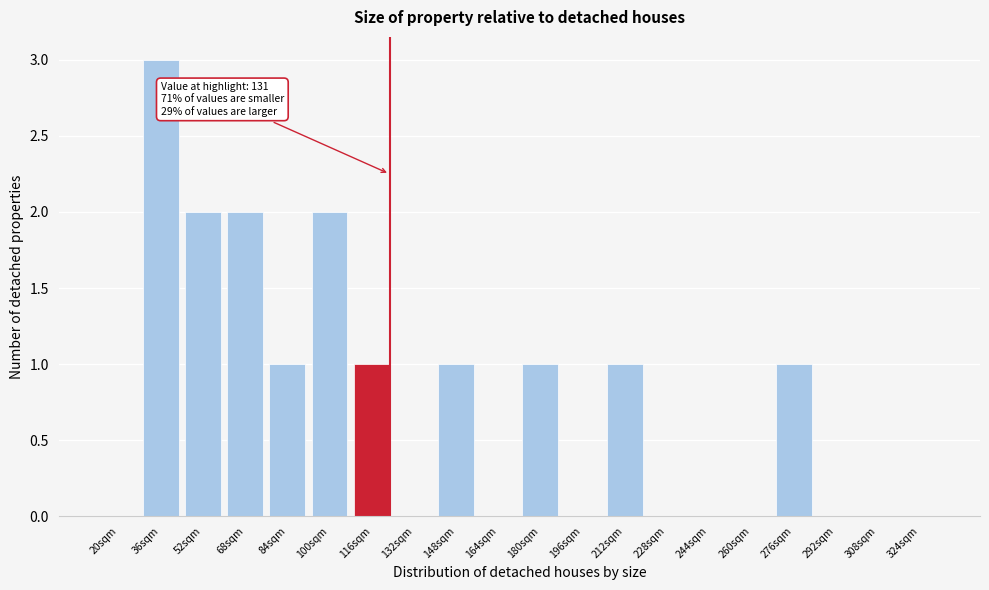

Reading right to left, extract all data points from this chart.

324sqm=0	308sqm=0	292sqm=0	276sqm=1	260sqm=0	244sqm=0	228sqm=0	212sqm=1	196sqm=0	180sqm=1	164sqm=0	148sqm=1	132sqm=0	116sqm=1	100sqm=2	84sqm=1	68sqm=2	52sqm=2	36sqm=3	20sqm=0